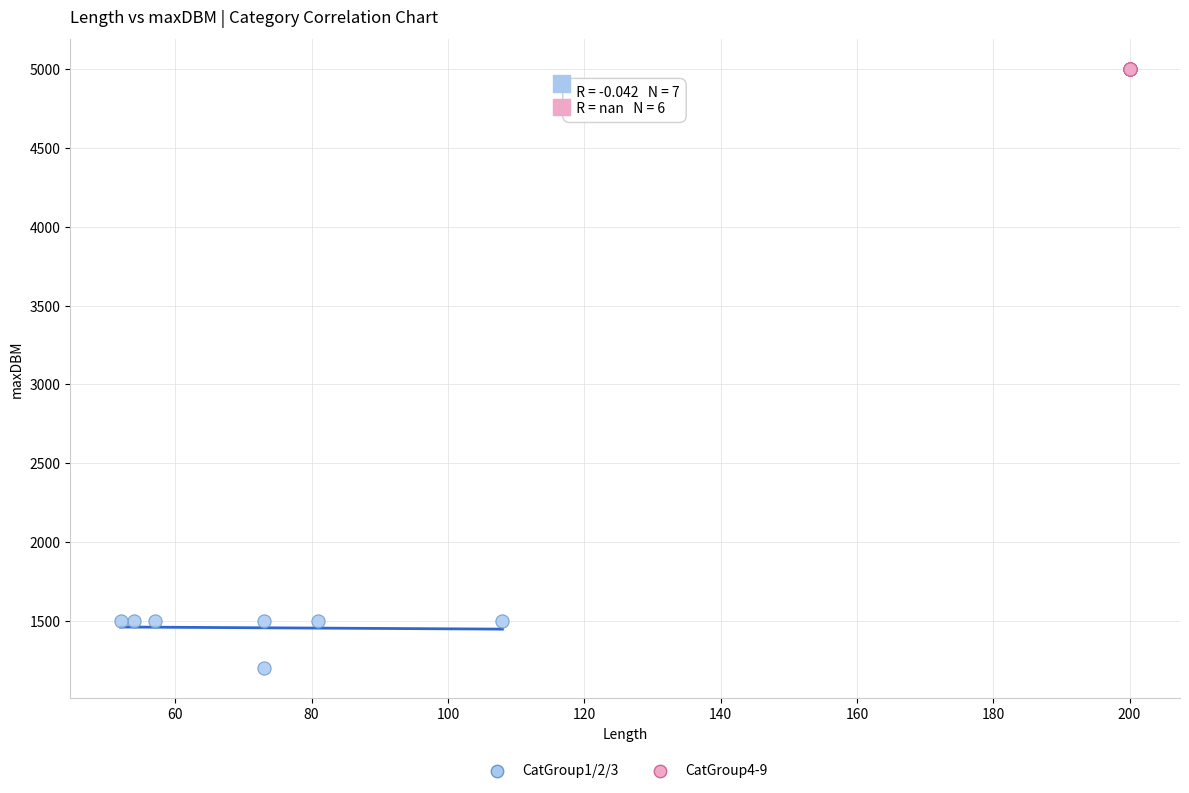

Which series reaches the minimum Y coordinate?

CatGroup1/2/3